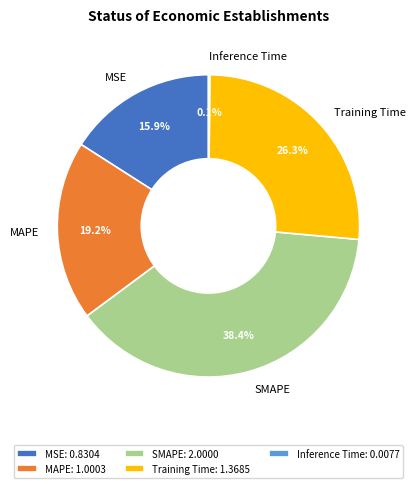

To the nearest percent, what portion does SMAPE represent?

38%